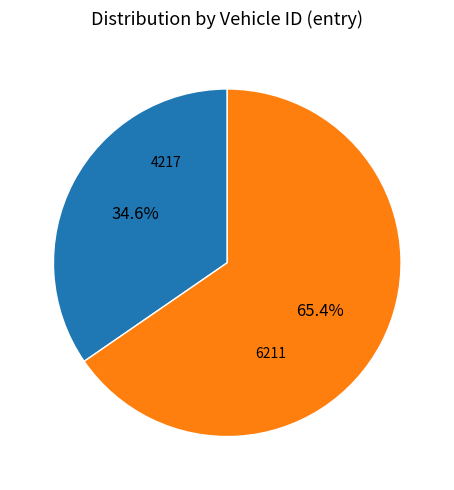

Rank the categories by value from lowest to highest.

4217, 6211